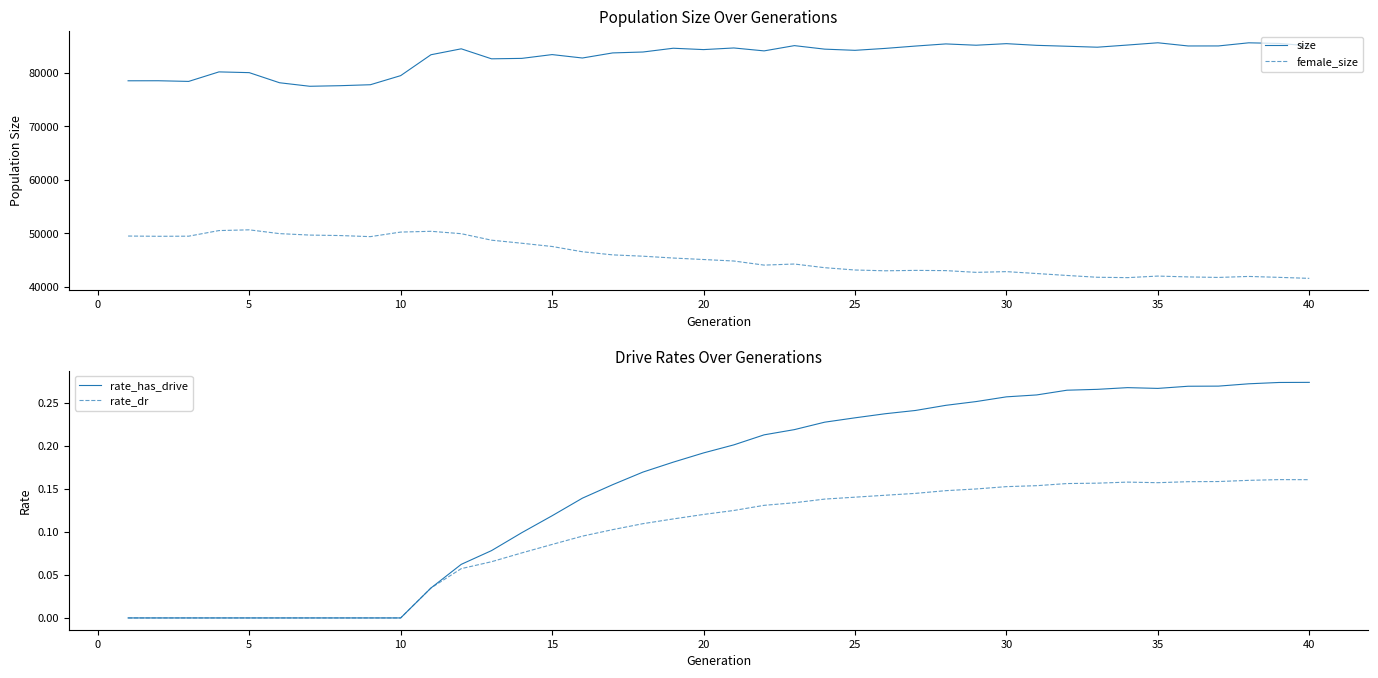

True or false: rate_dr and size cross at least once.

False